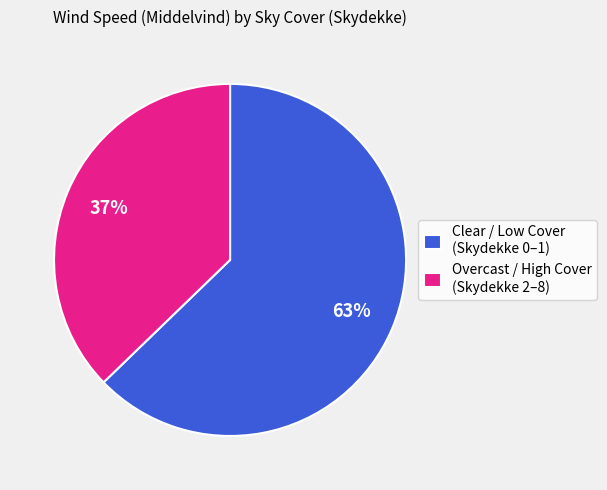

What is the largest slice in the pie chart?

Clear / Low Cover (Skydekke 0–1)